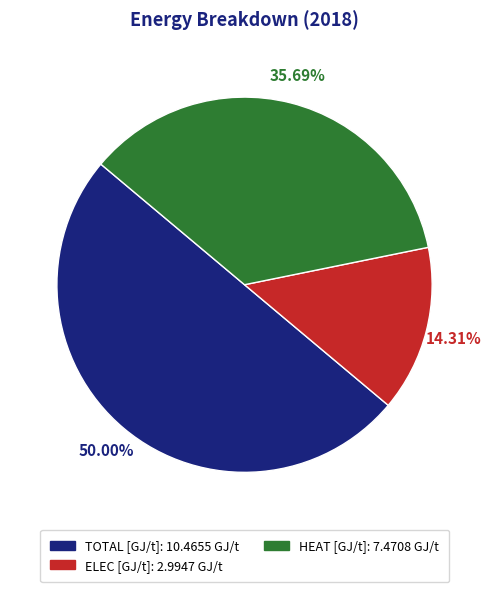

How many segments does this pie chart have?

3